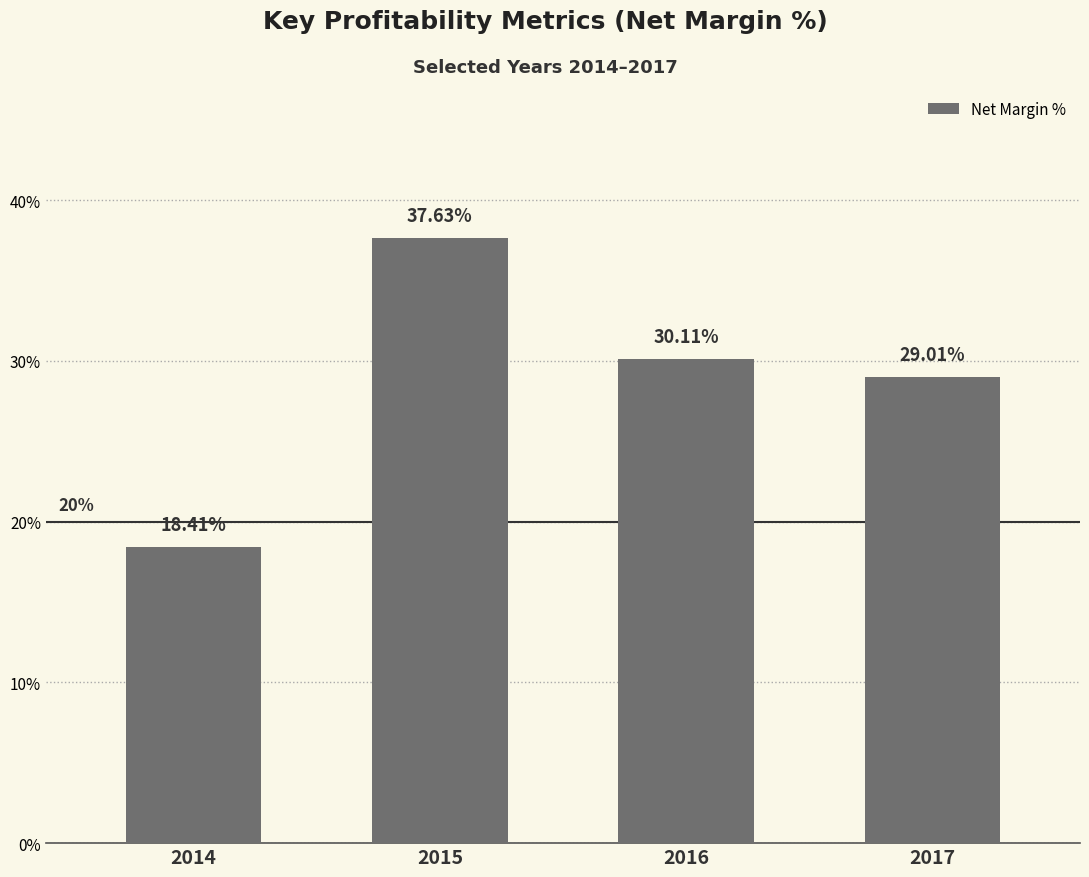

How many distinct data groups are displayed?

1